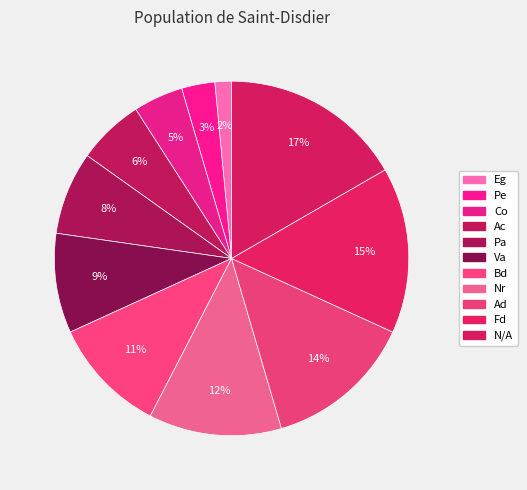

The Pe slice represents 11% of the pie. True or false?

False